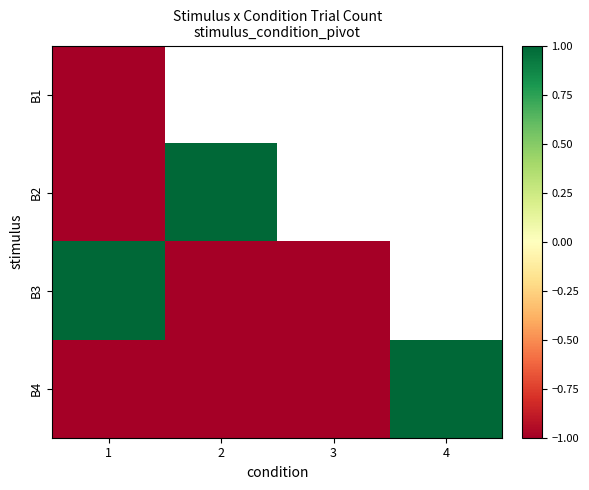

Reading right to left, list all the values displayed in this chart.

B1: 4=-1	3=1	2=-1	1=-1
B2: 4=-1	3=-1	2=1	1=-1
B3: 4=-1	3=-1	2=-1	1=1
B4: 4=1	3=-1	2=-1	1=-1